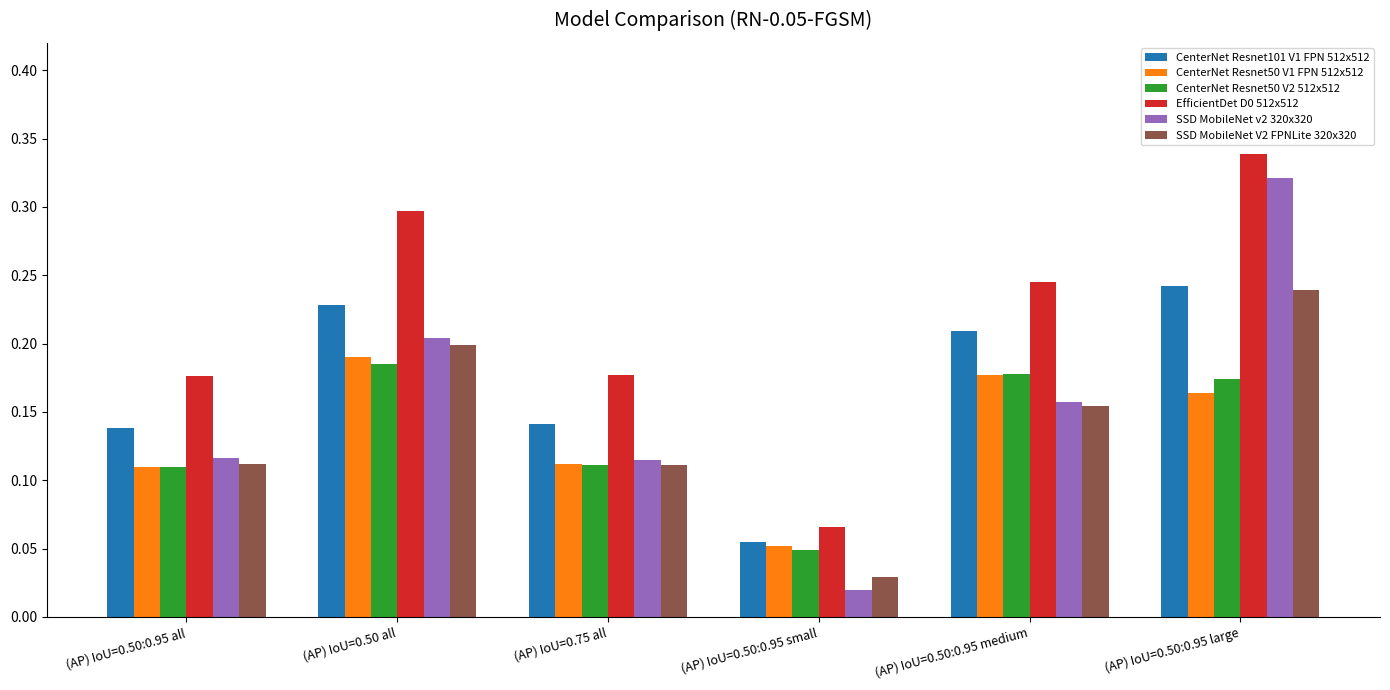

Is the value of EfficientDet D0 512x512 at (AP) IoU=0.50:0.95 all greater than the value of SSD MobileNet v2 320x320 at (AP) IoU=0.50:0.95 small?

Yes